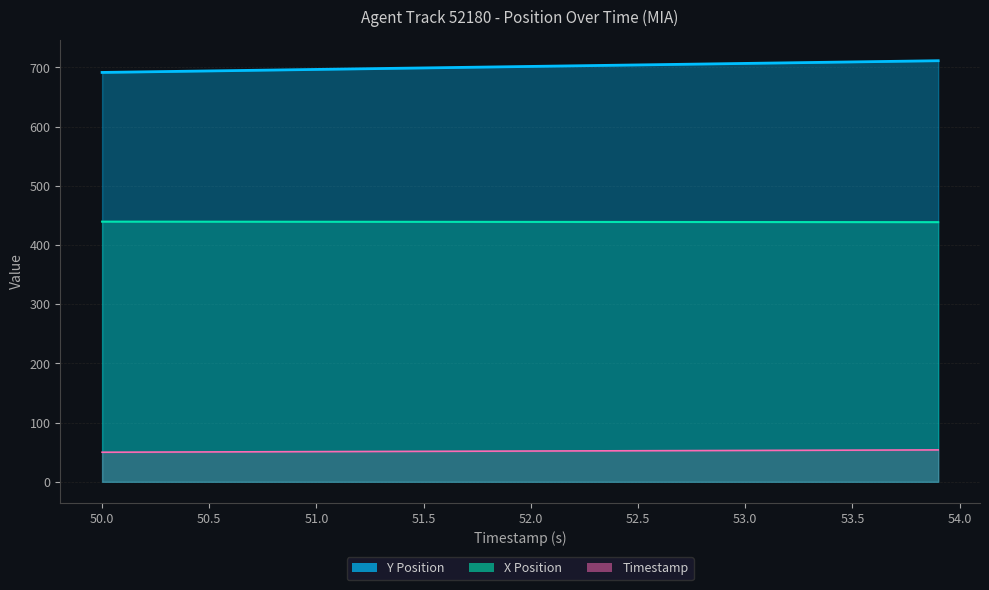

At which category does the chart reach its peak across all series?

53.9